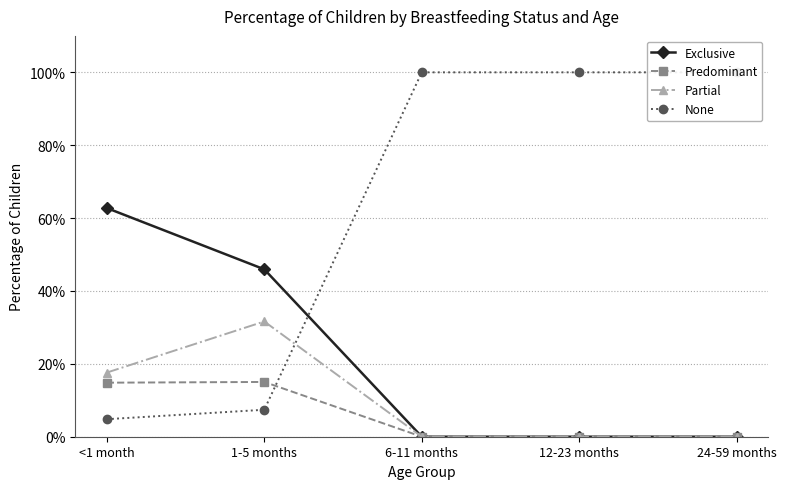

What position from the right is 1-5 months?

4